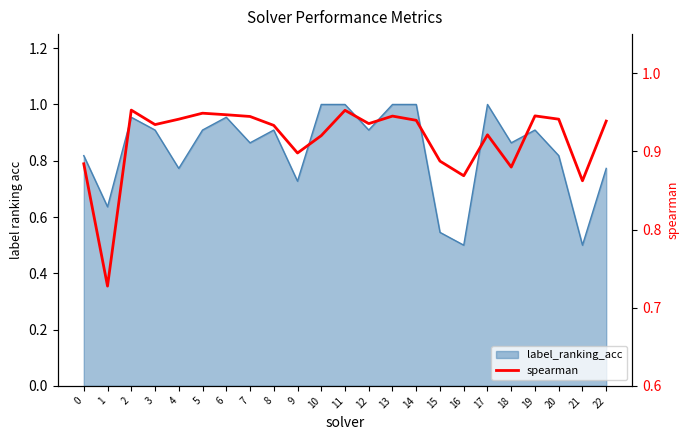

What is the value of the 23rd point from the left?

0.9